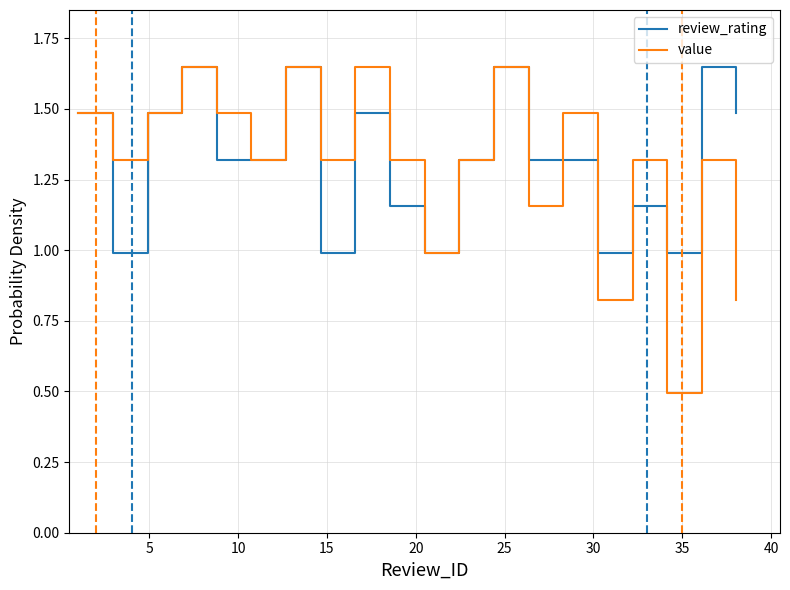

What is the smallest value displayed?

0.5